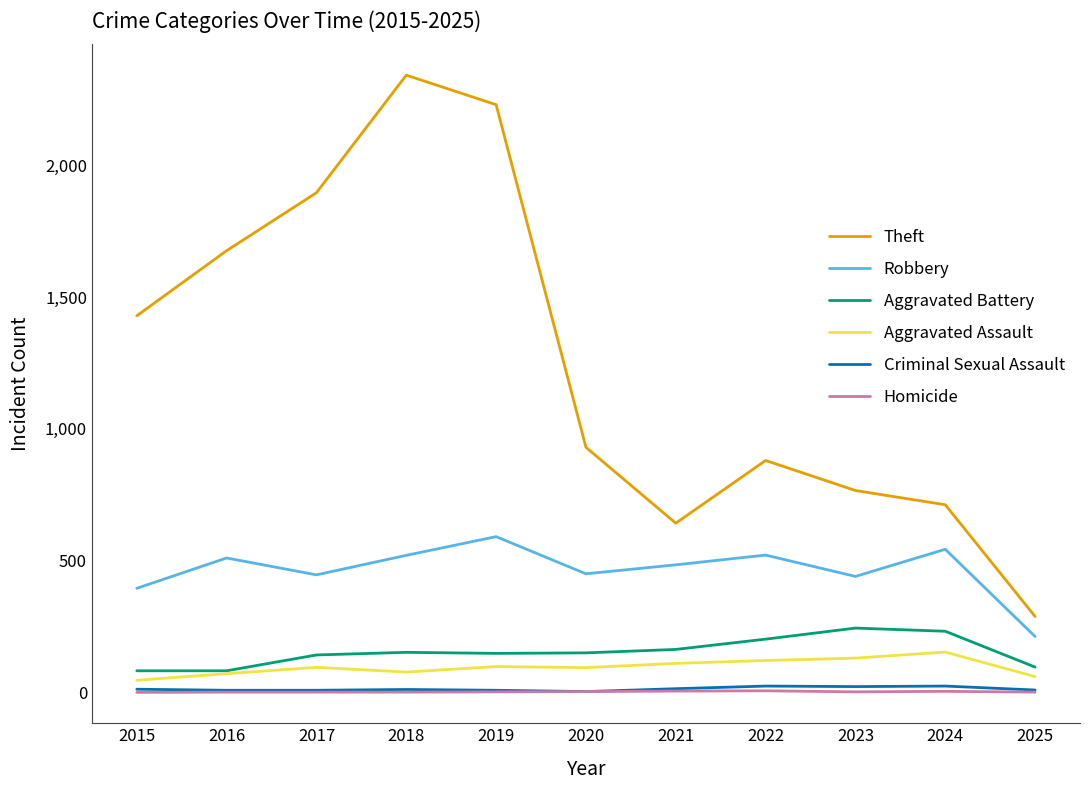

True or false: Theft has a value of 70 at 2025.

False